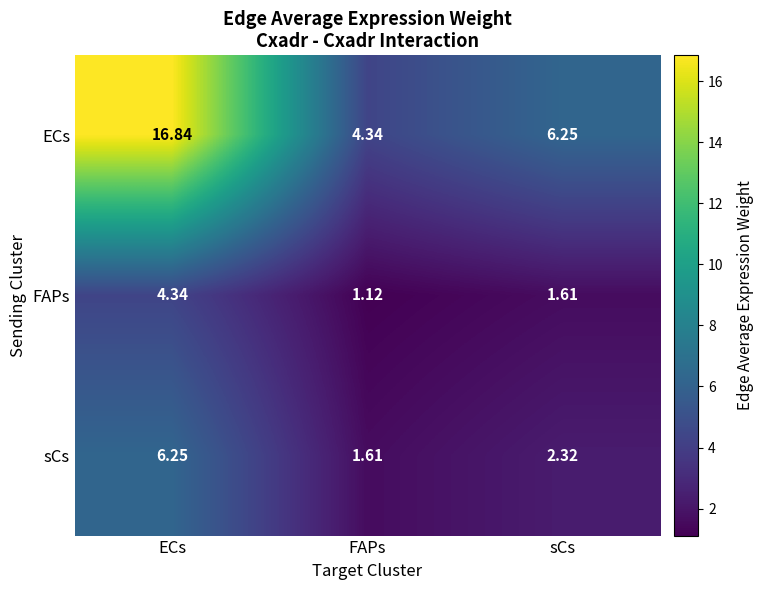

At how many categories does at least one series exceed 2?

3